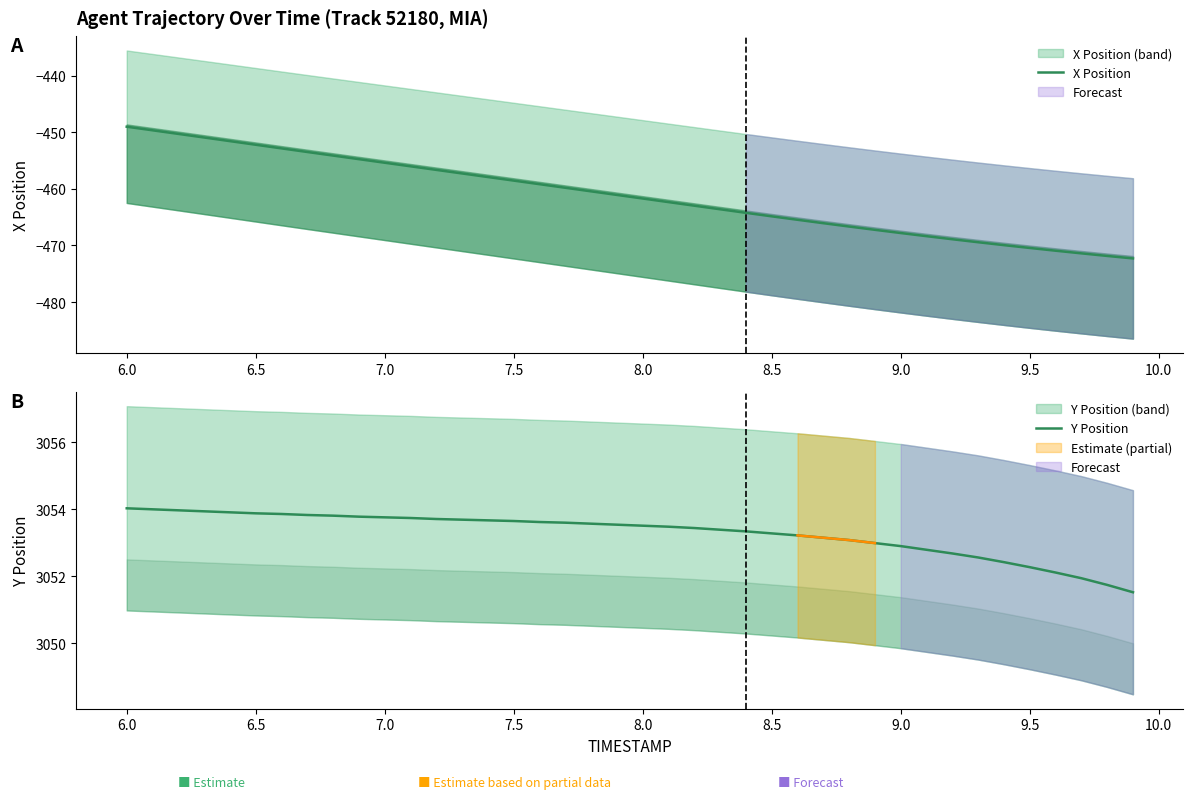

True or false: Y Position and X Position cross at least once.

False